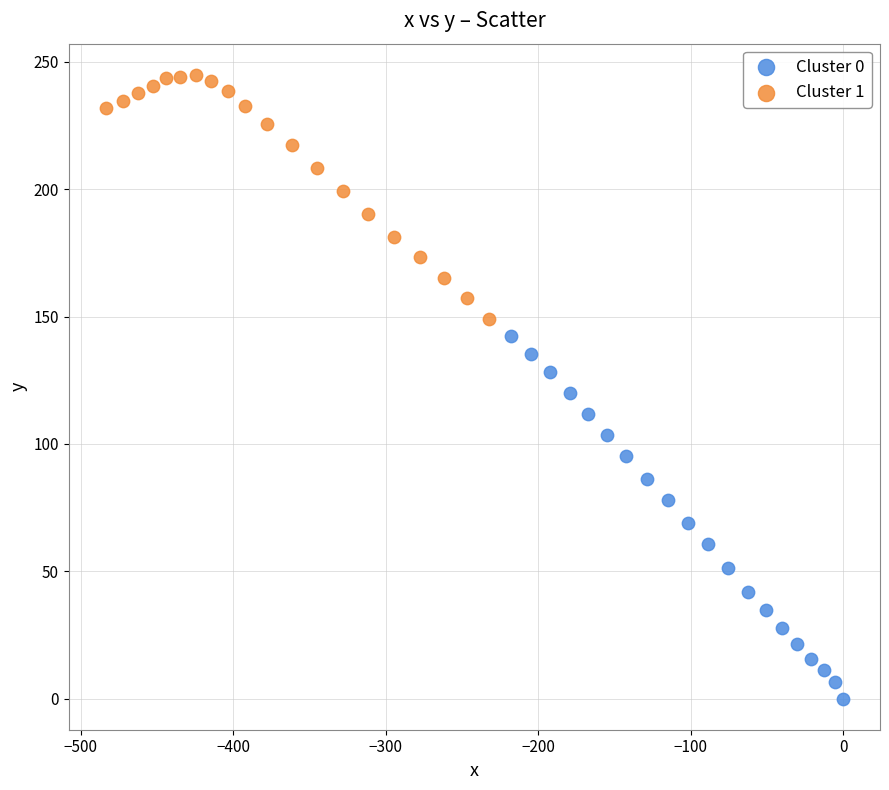

Which series reaches the minimum Y coordinate?

Cluster 0